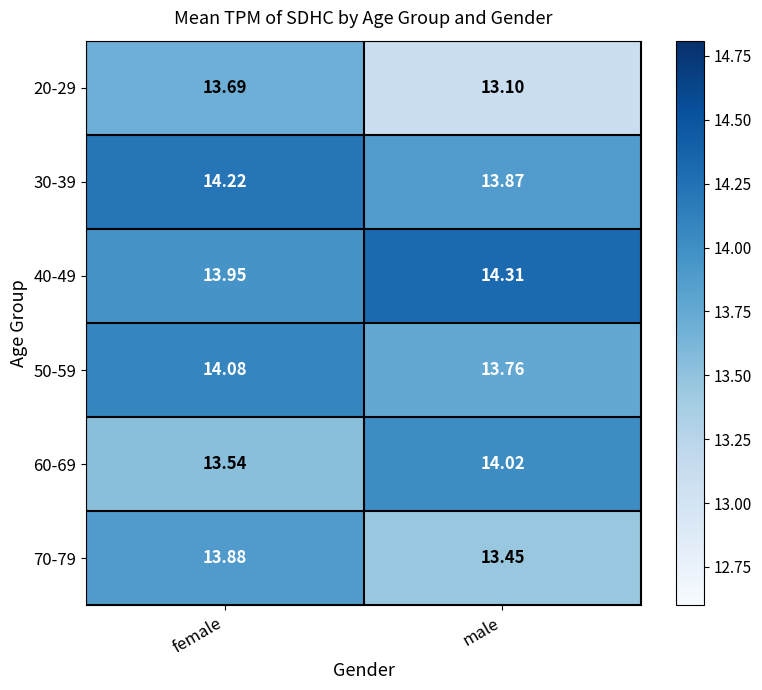

What is the smallest value displayed?

13.1